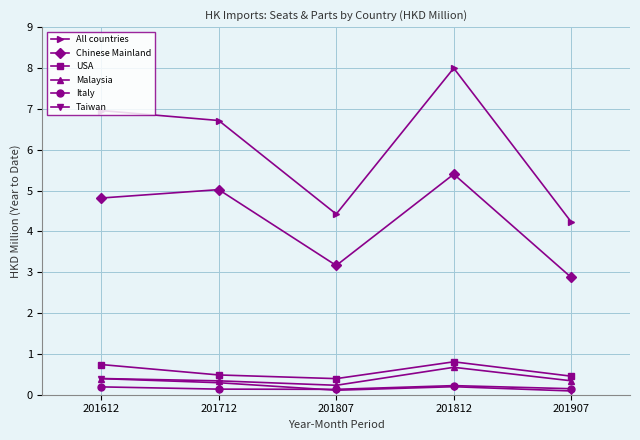

What is the approximate value of Chinese Mainland at 201907?

2.9